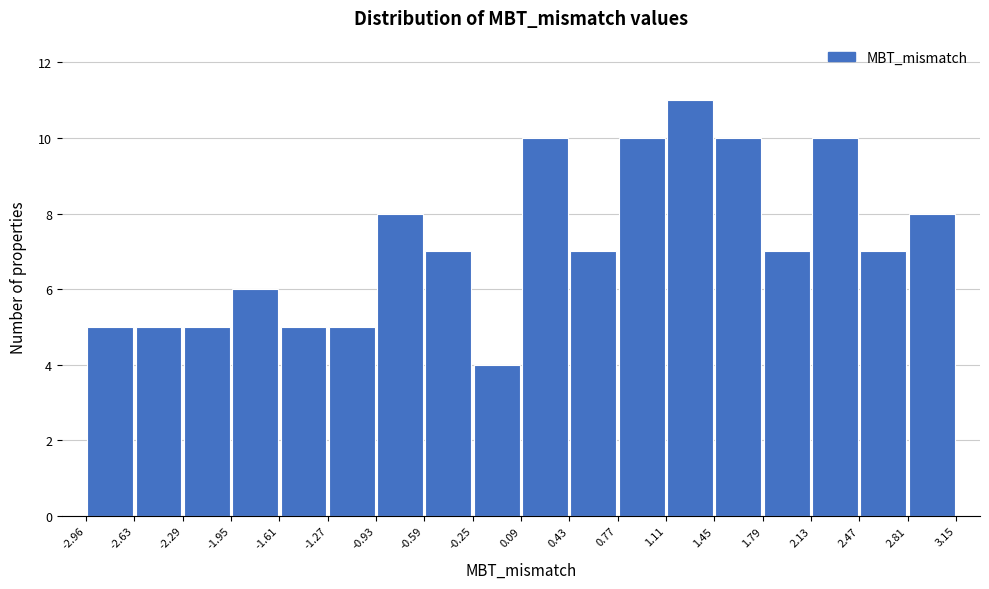

What is the height of the bar covering 1.79 to 2.13 on the x-axis? The values are not printed on the chart, so give them approximately, as read against the axis.

7